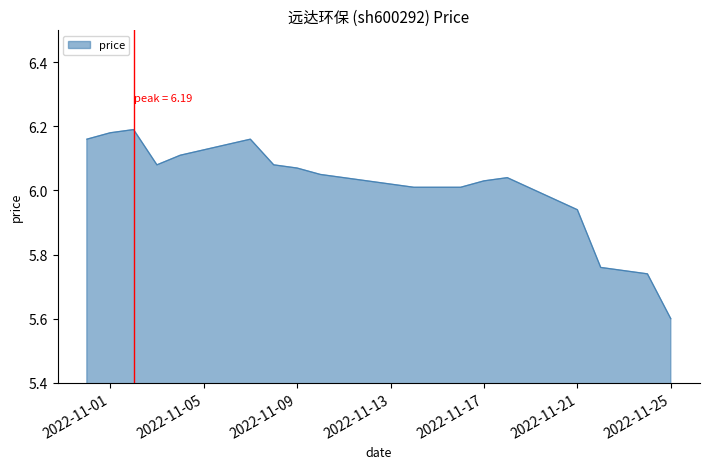

What is the minimum value shown in the chart?

5.6